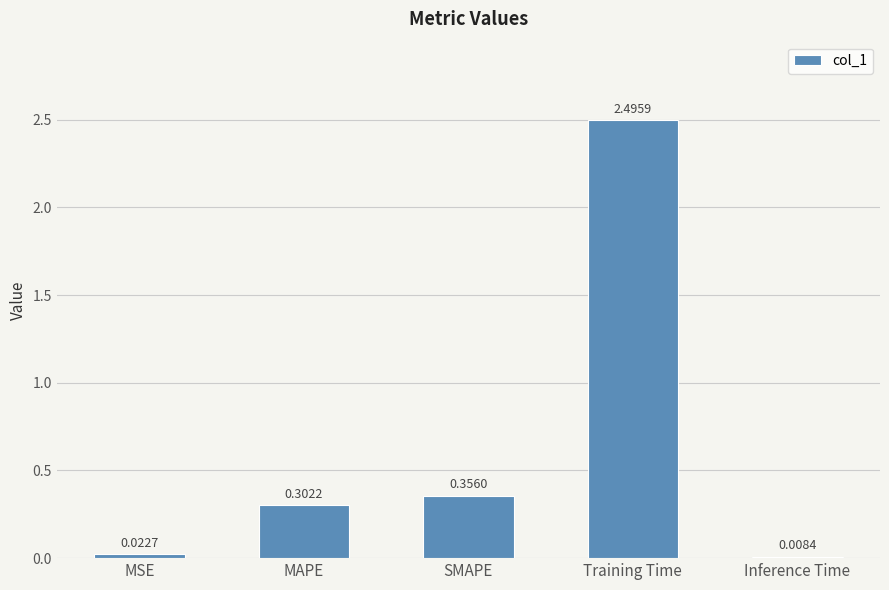

True or false: the data shows 0.6 at SMAPE.

False